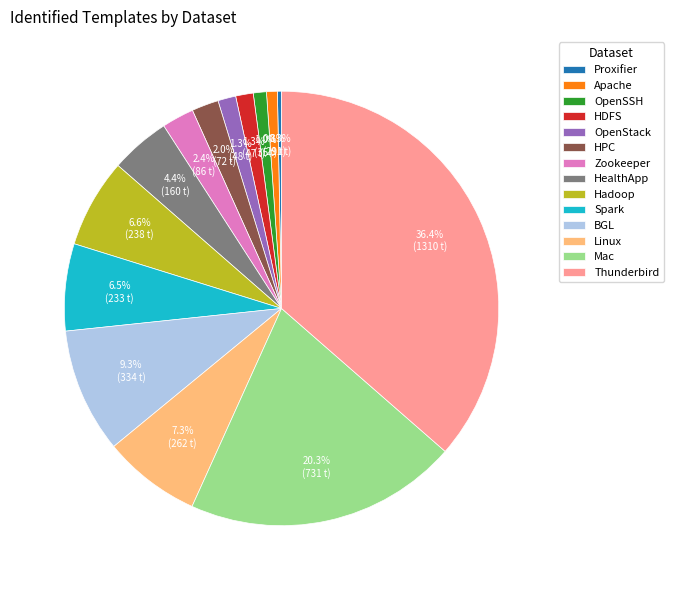

How many slices are in this pie chart?

14